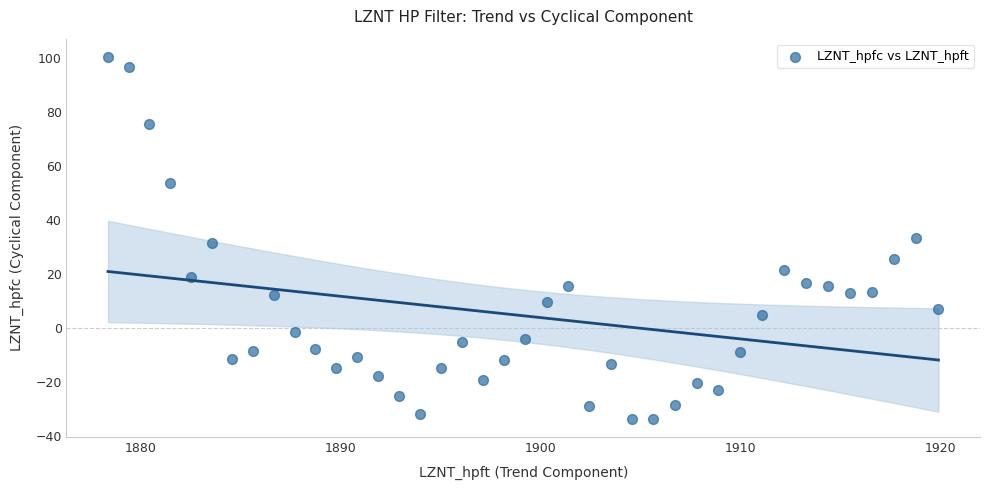

What is the range of X values (max minus min)?

41.5